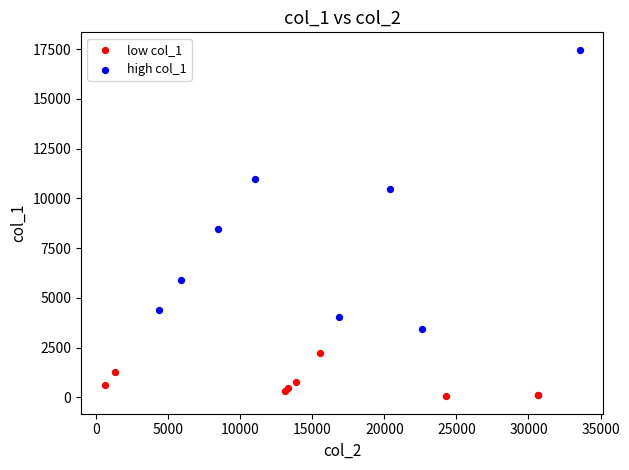

Which series has the largest Y range (max minus min)?

high col_1